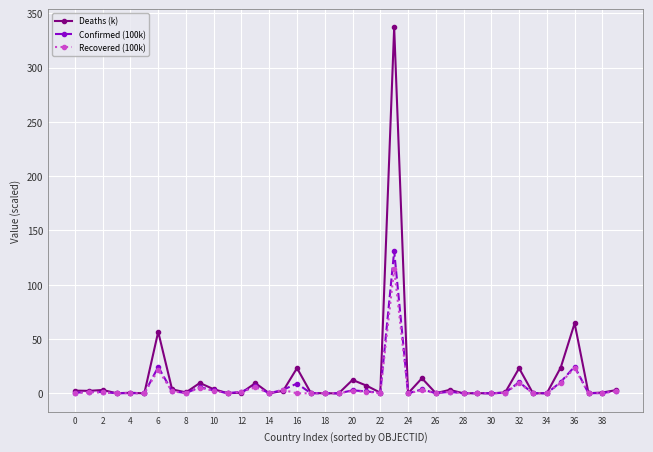

What is the maximum value for Deaths (k)?

336.9